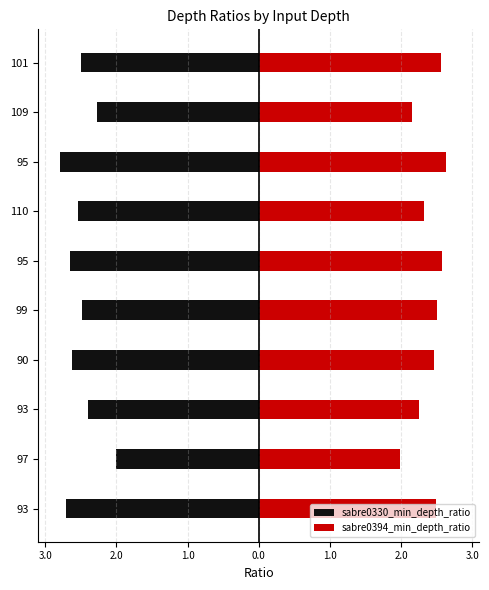

Between 110 and 90, which is larger?

110